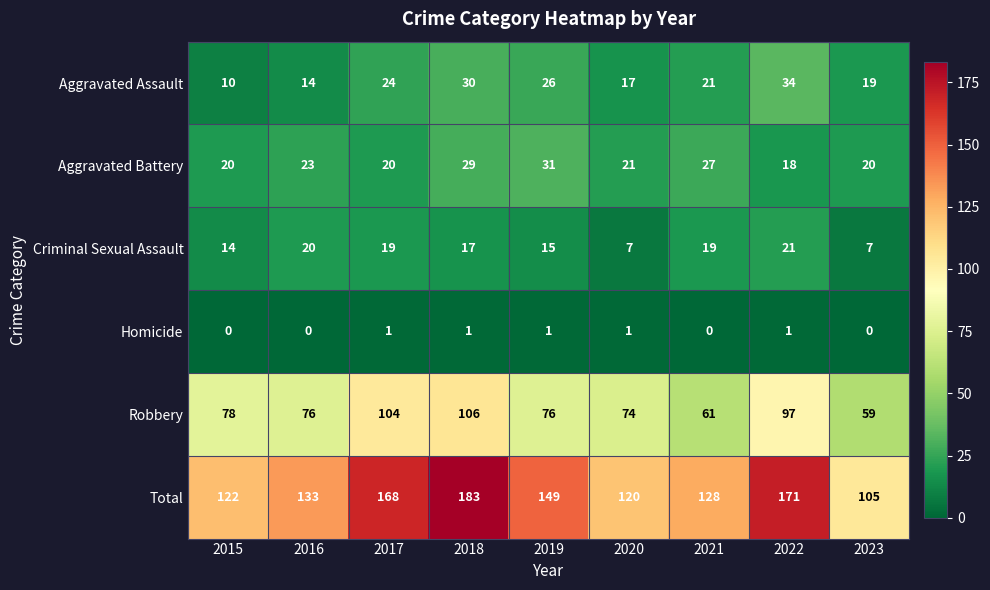

What value does the Robbery series have at 2020, to the nearest 5?

75